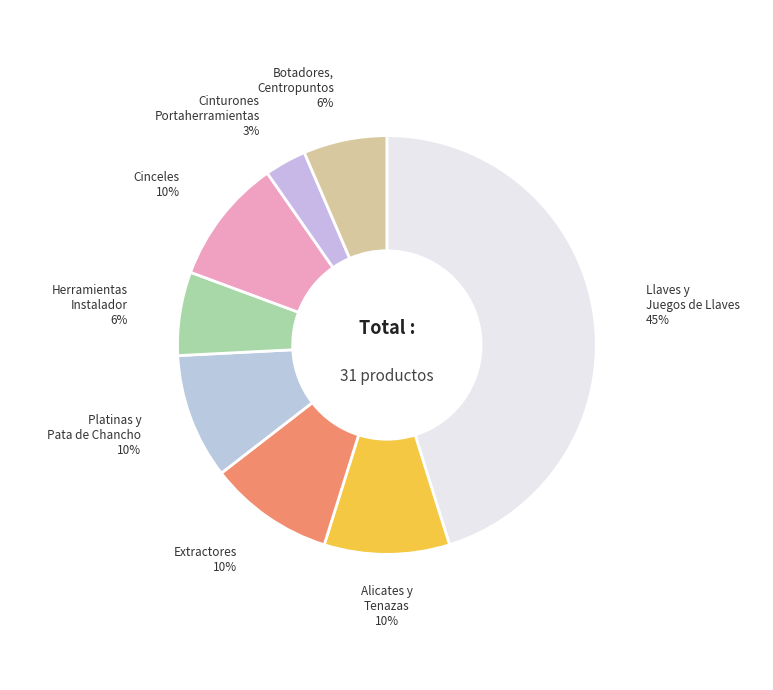

Count the number of slices in the pie.

8